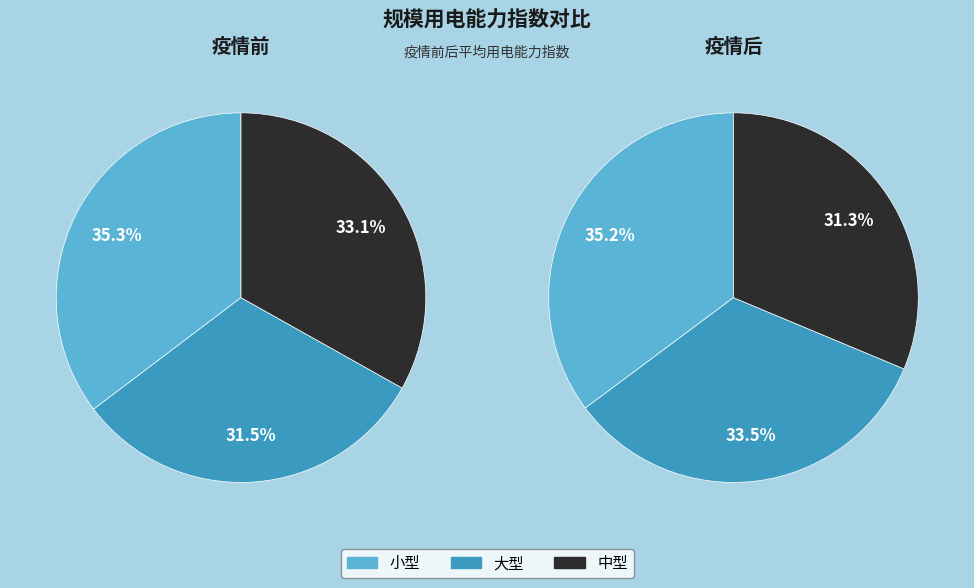

To the nearest percent, what percentage of the pie is 中型?

33%